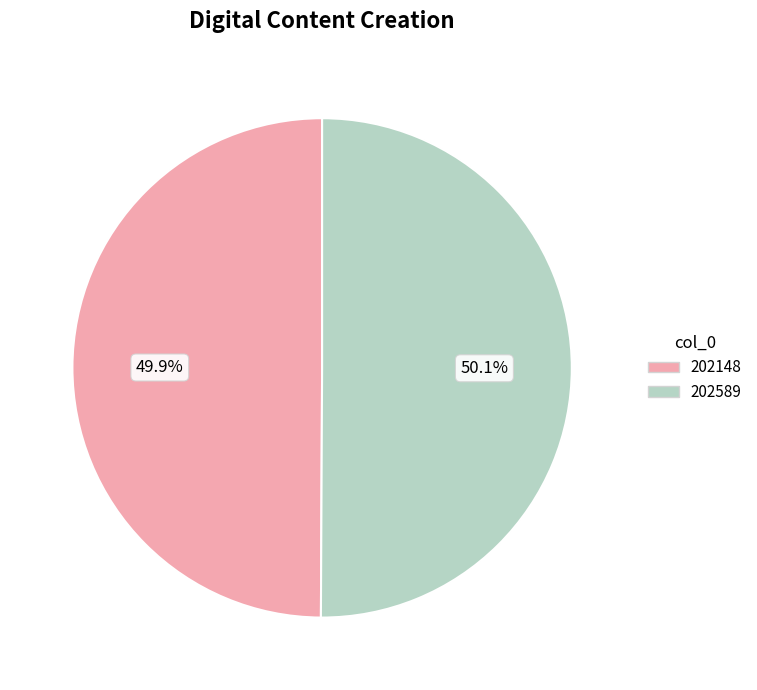

Approximately how many times larger is the value at 202589 compared to 202148?

1.0